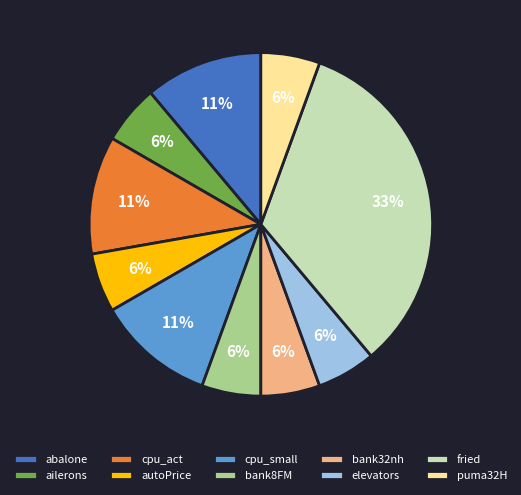

To the nearest percent, what portion does abalone represent?

11%